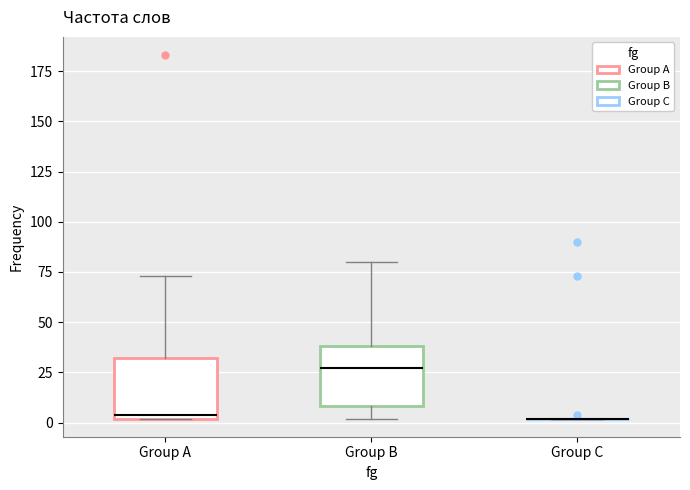

Reading left to right, transcribe this box plot: for each box, give where its median line is, the range the box spans, and where its two whiskers end, as read against the y-axis. The values are not printed on the chart, so give them approximately, as read against the axis.

Group A: median 5, box 0 to 30, whiskers 0 to 75
Group B: median 25, box 10 to 40, whiskers 0 to 80
Group C: box collapsed to a line at 0, whiskers 0 to 0